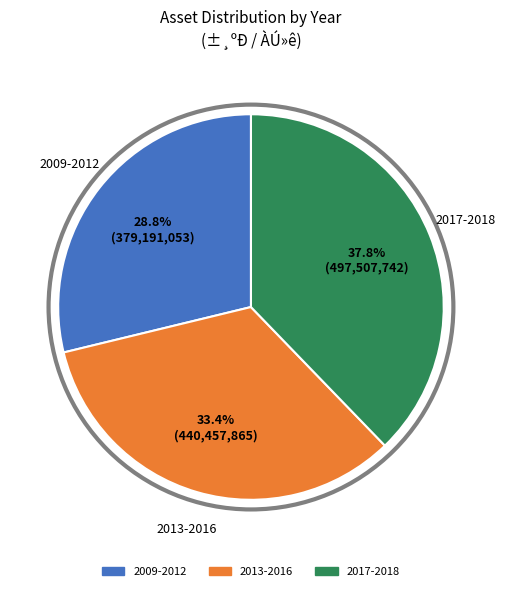

Is there a majority slice in this chart?

No